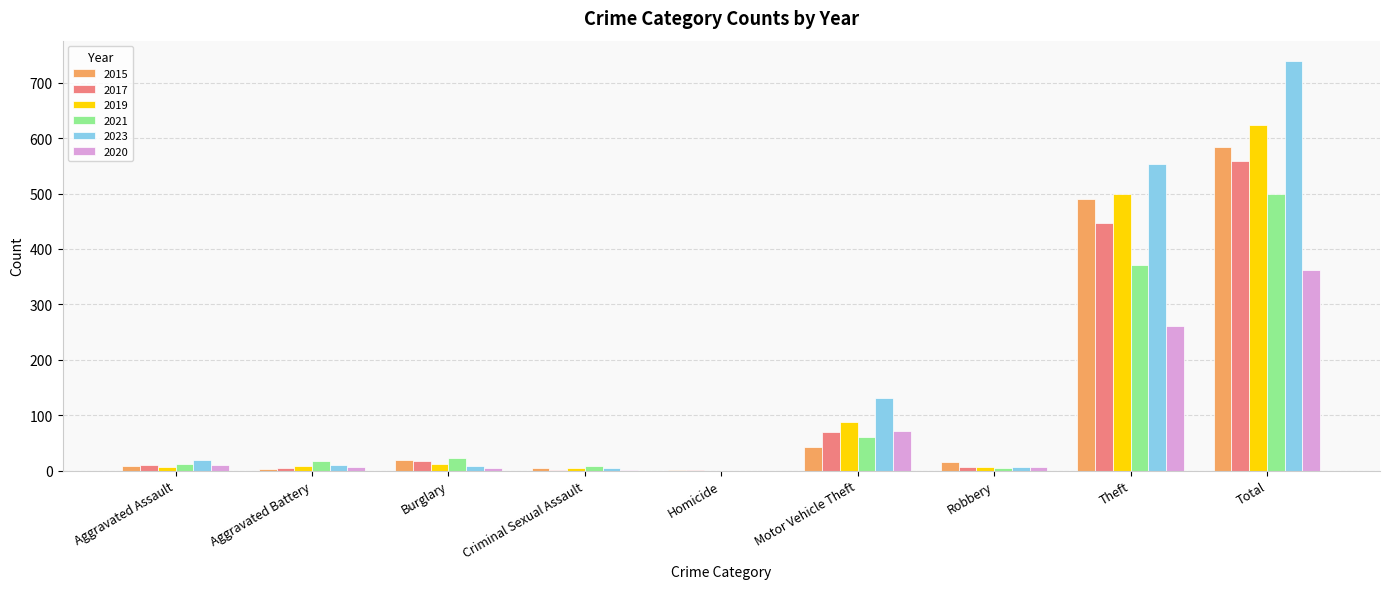

Where is 2019 nearest to the value 312?

Theft